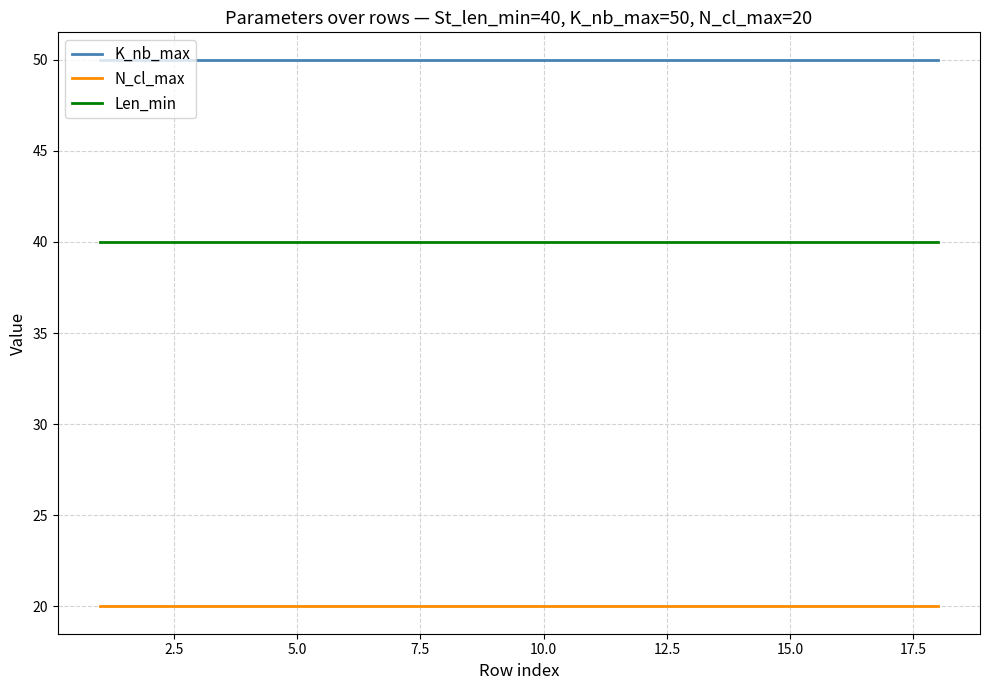

Which series has the largest total across all categories?

K_nb_max